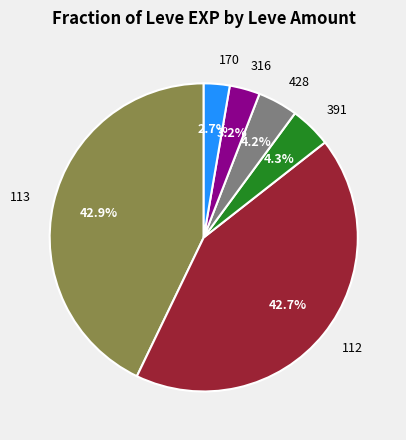

Does any single category account for the majority?

No